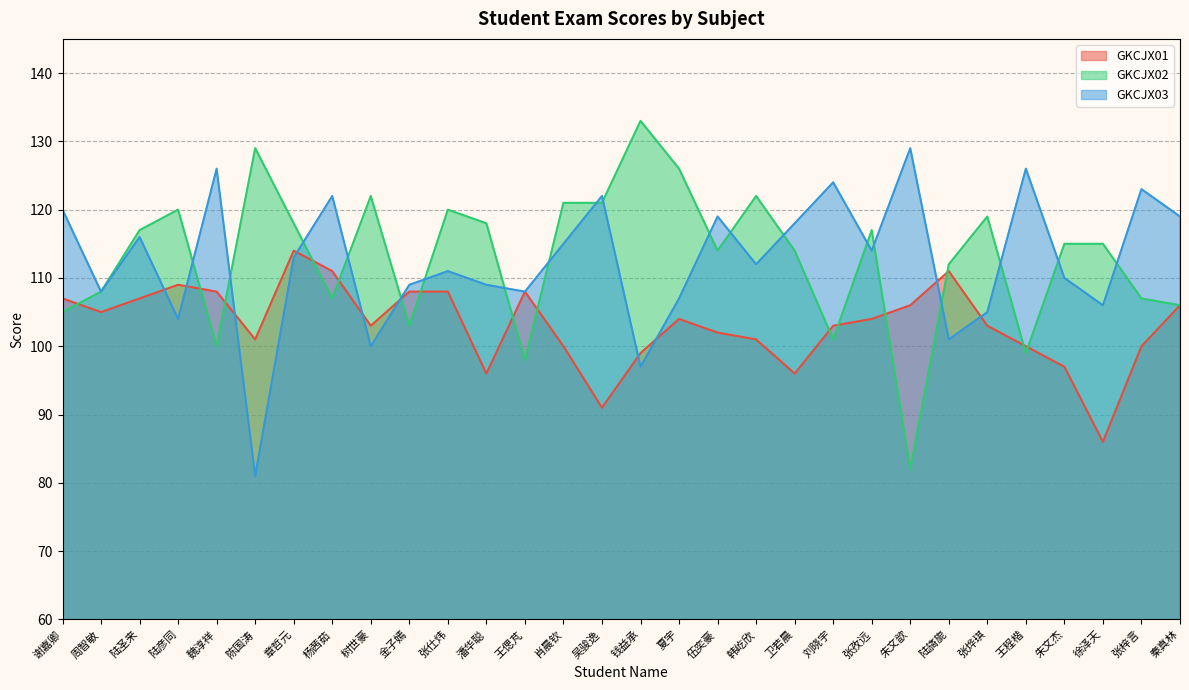

Which series has the largest total across all categories?

GKCJX02